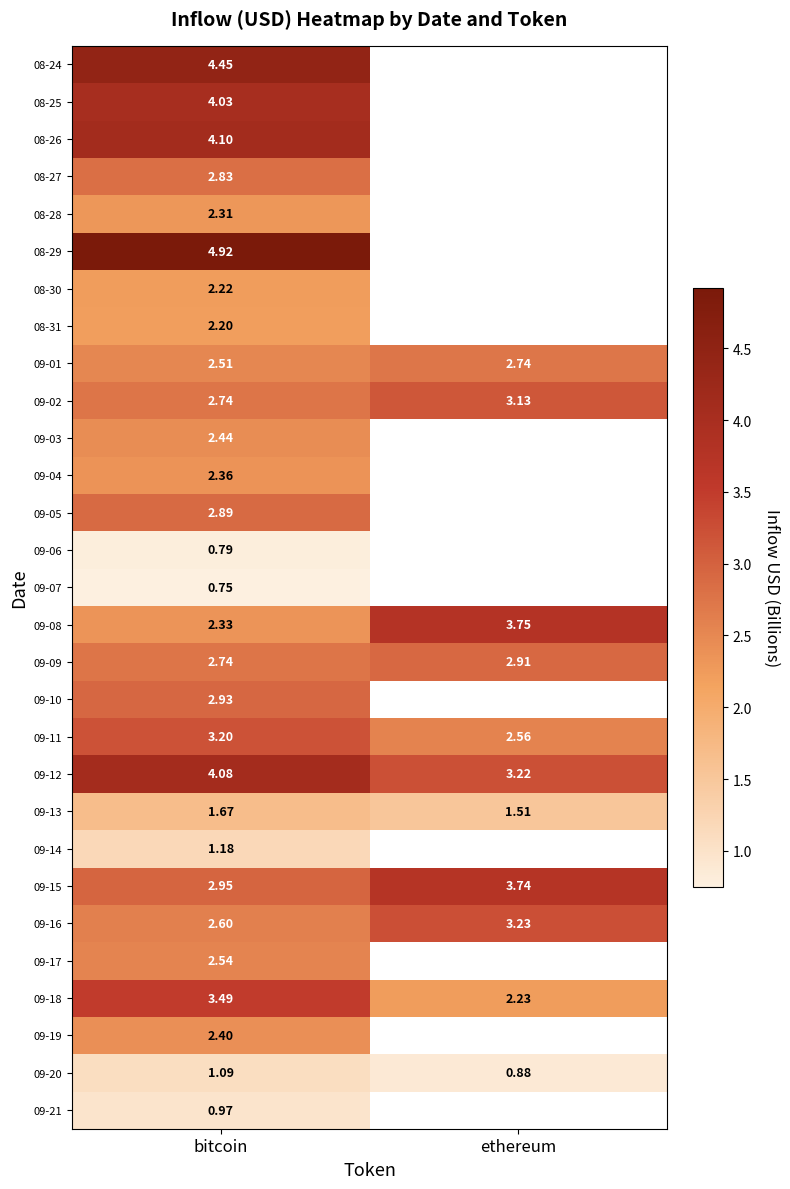

Which category has the lowest value in the 09-11 series?

ethereum